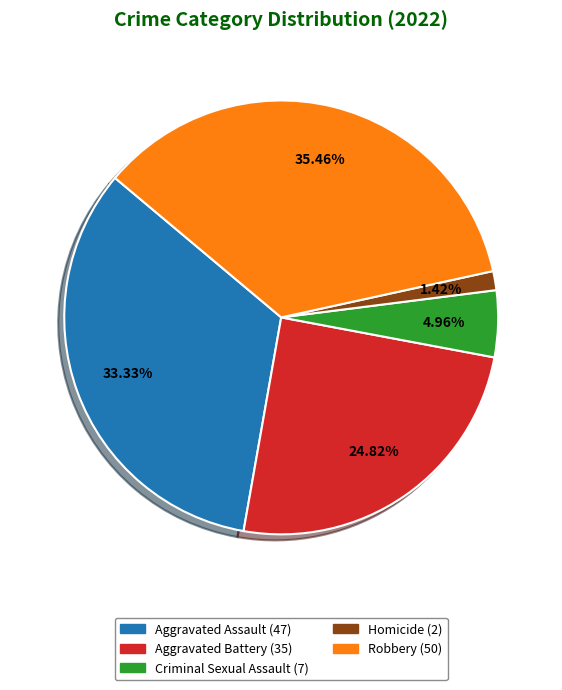

Is it true that Homicide is 1% of the pie?

True